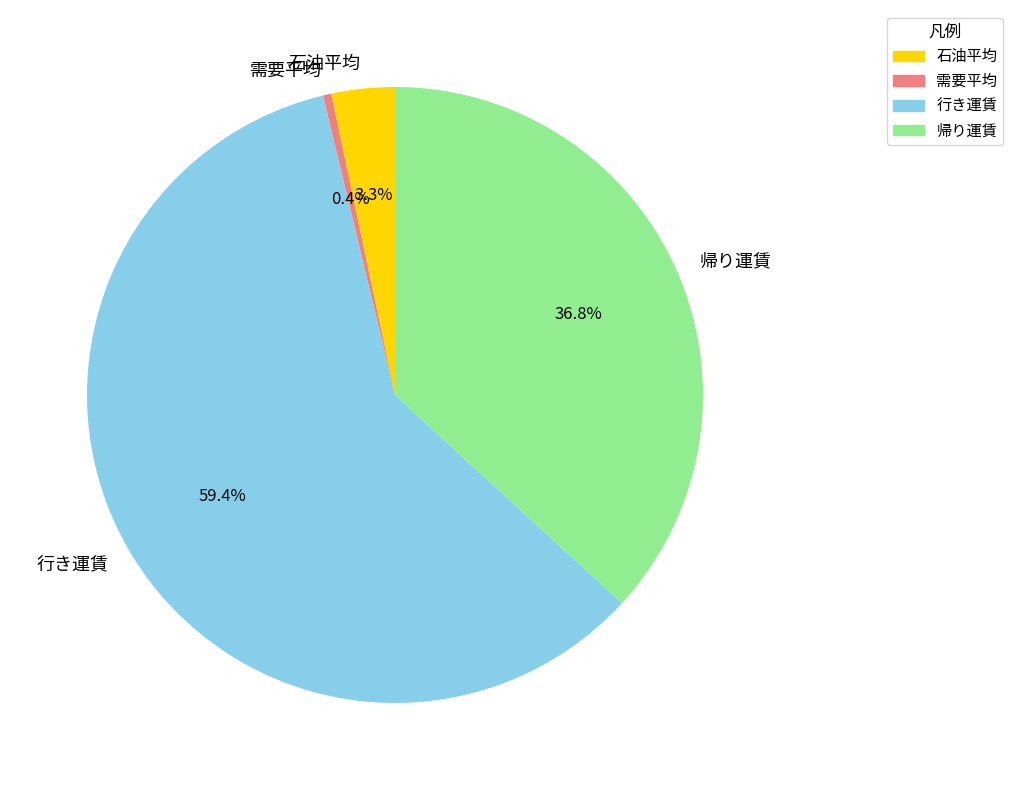

Is 行き運賃 the majority of the pie?

Yes